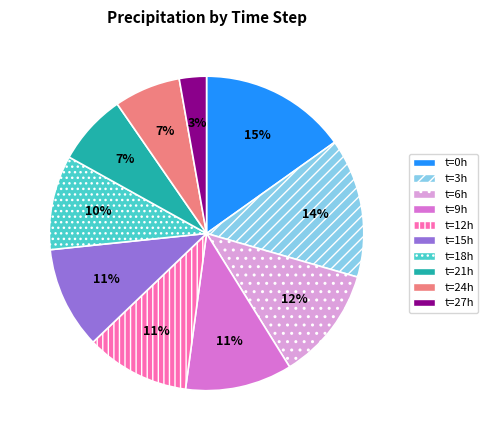

To the nearest percent, what percentage of the pie is t=15h?

11%